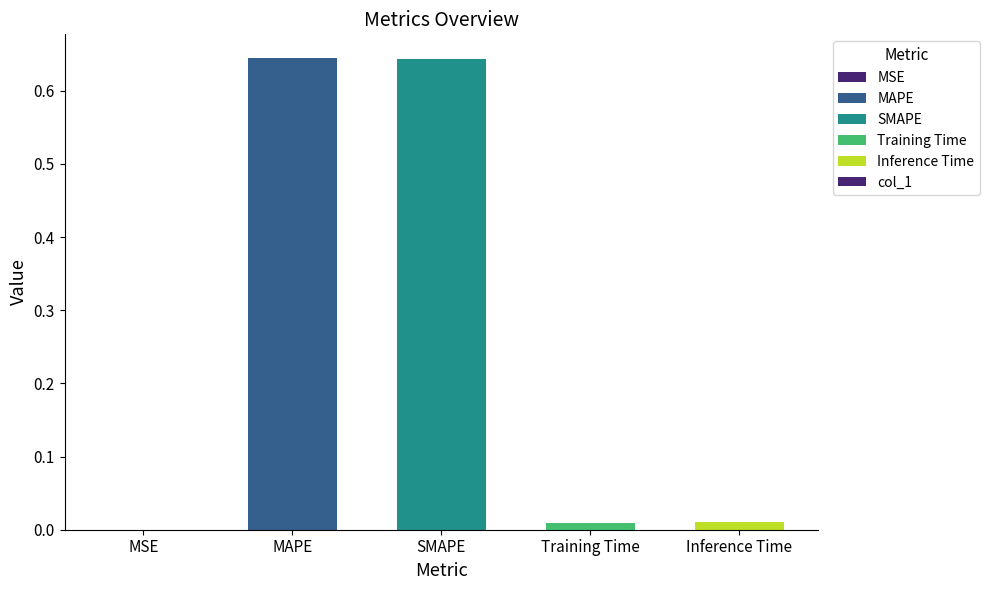

Where is the data nearest to the value 0?

MSE